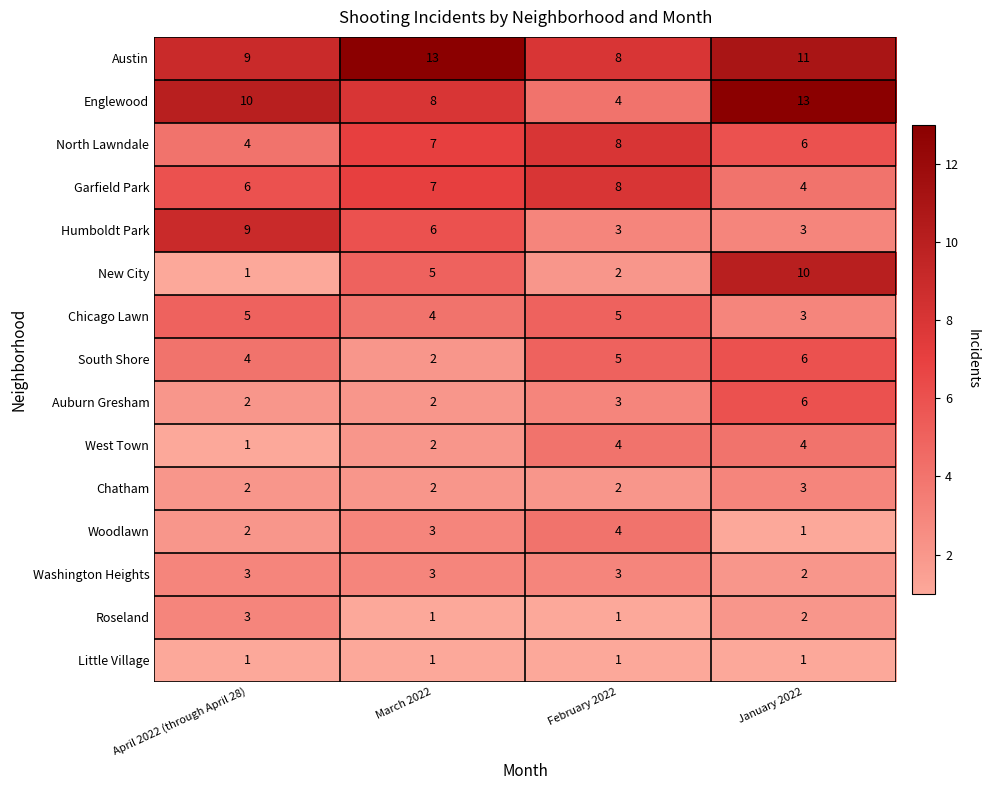

How many values in the Chicago Lawn series are below 5?

2